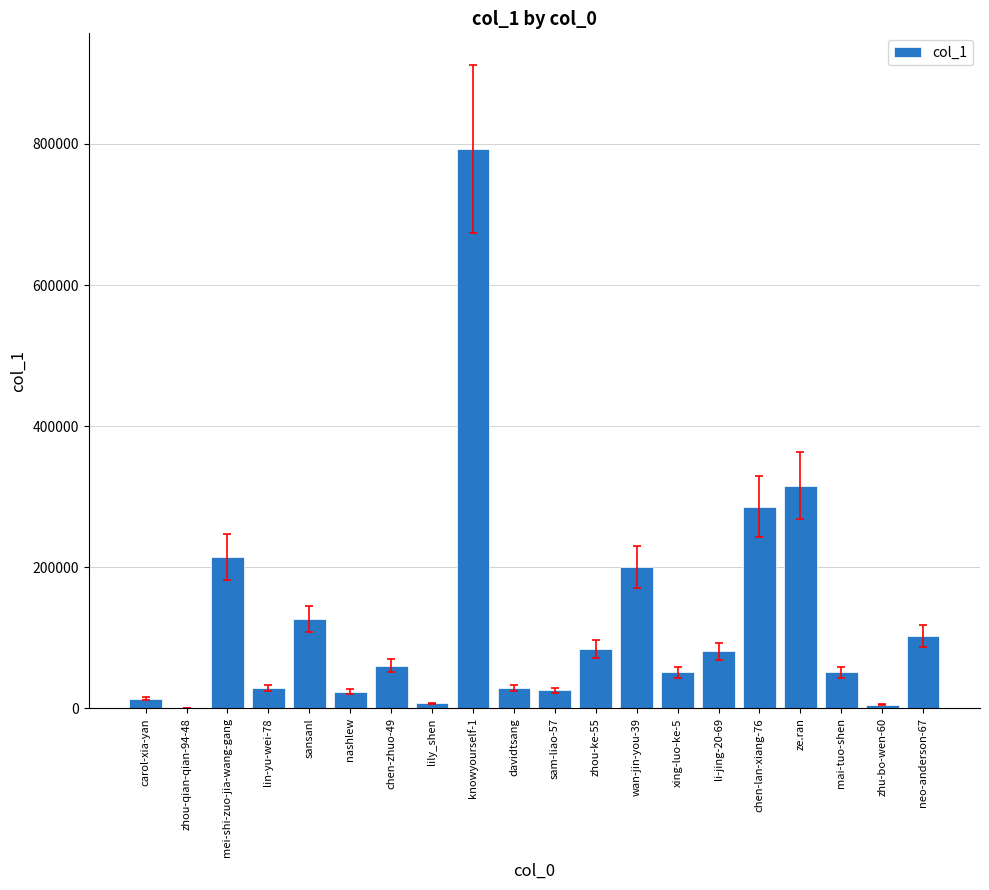

What is the maximum value shown in the chart?

792321